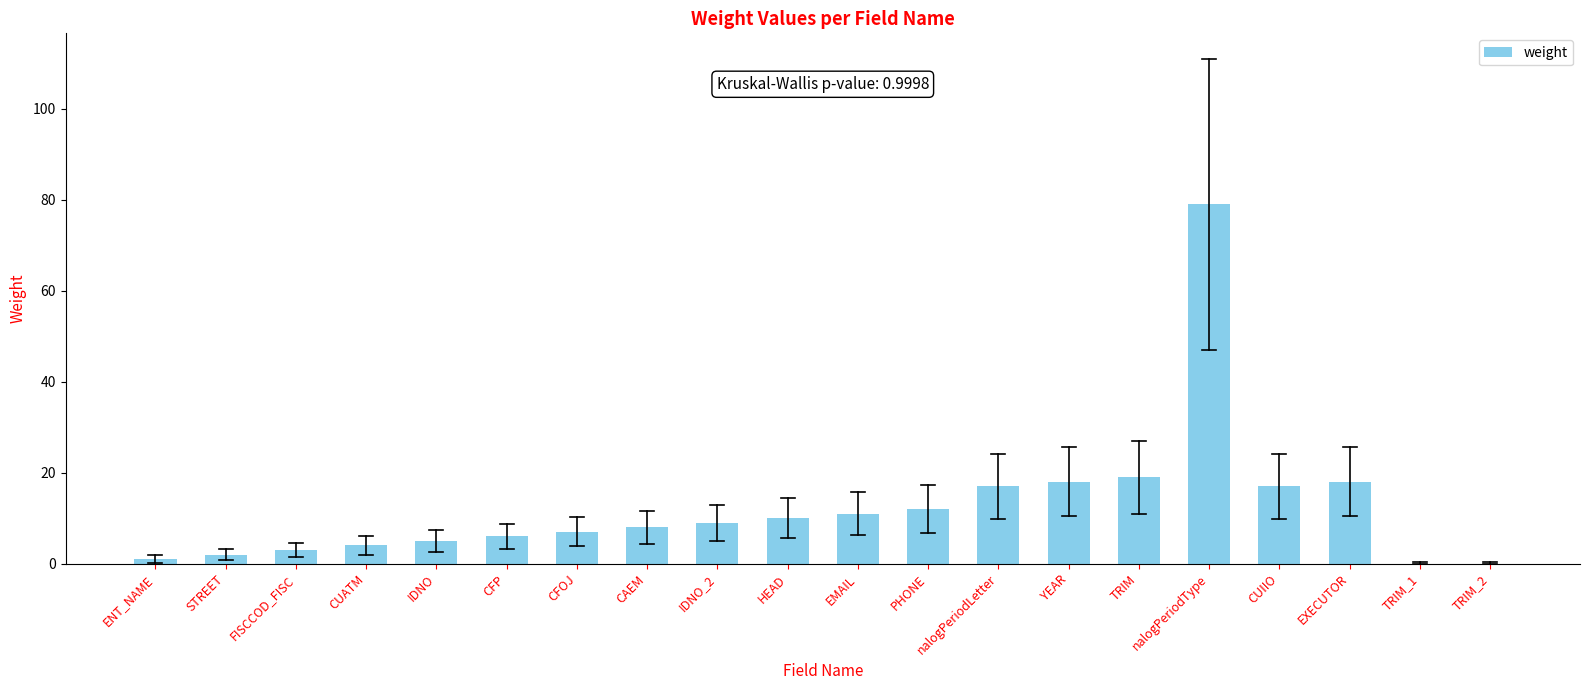

What is the change in value from YEAR to TRIM_1?

-18